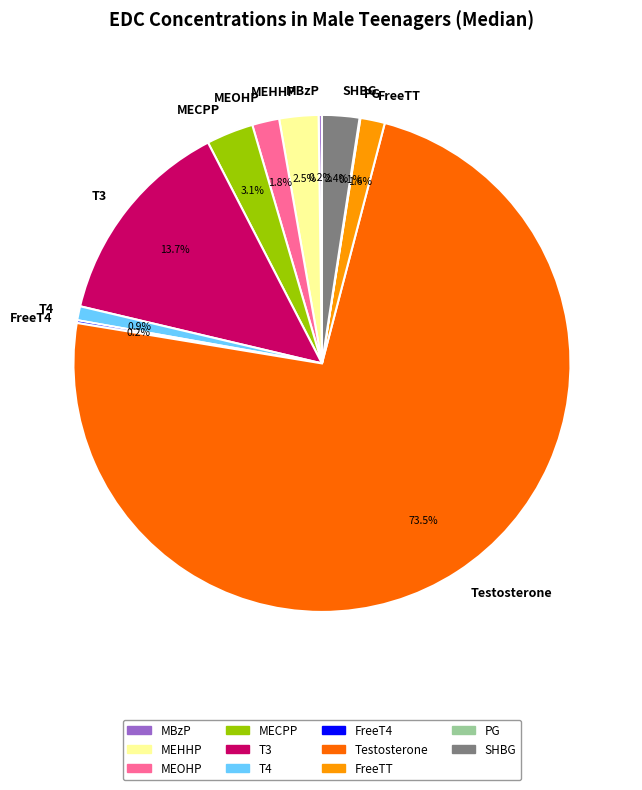

Is MEOHP the majority of the pie?

No